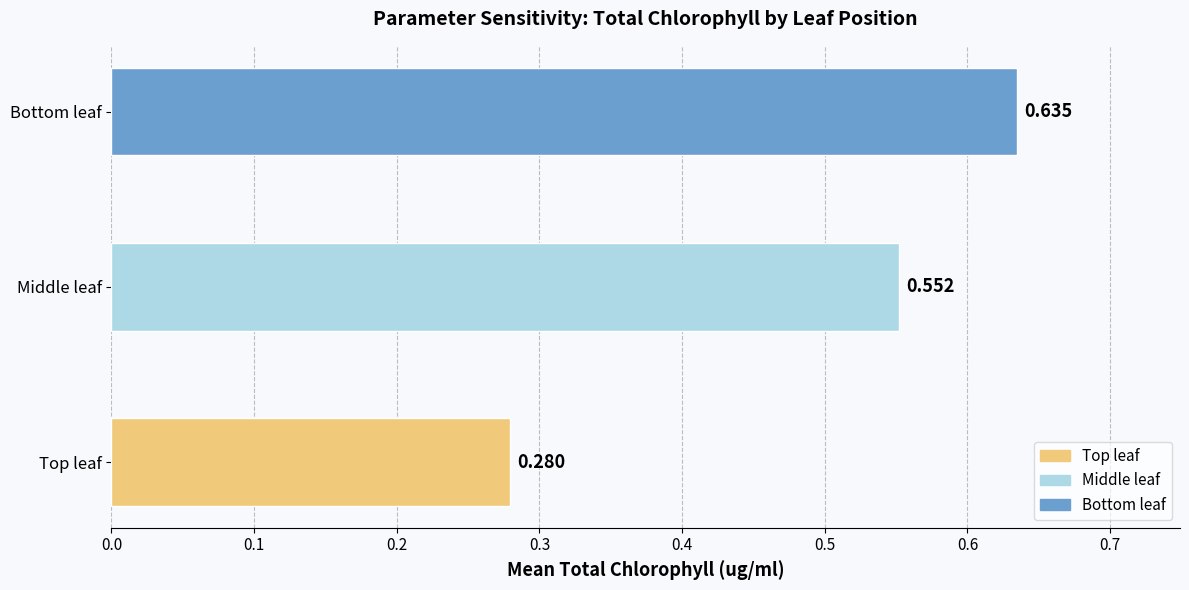

Does the chart contain stacked bars?

No